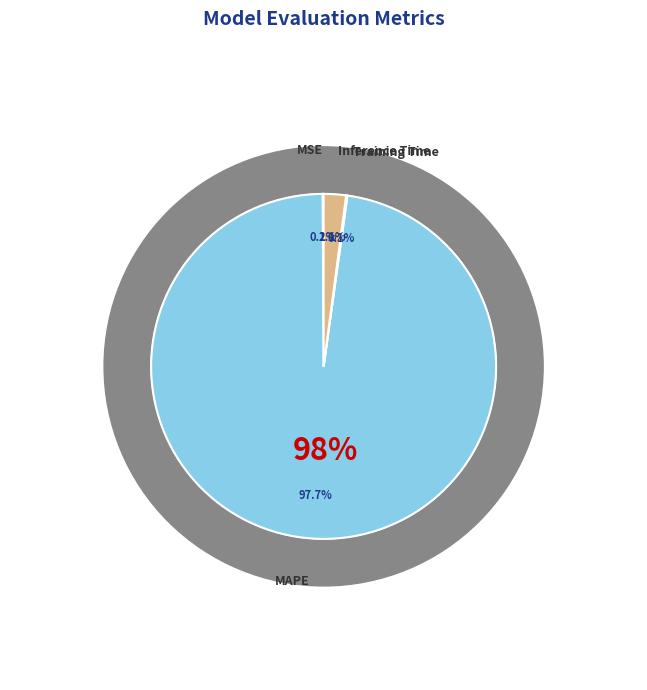

True or false: MAPE accounts for 98% of the total.

True